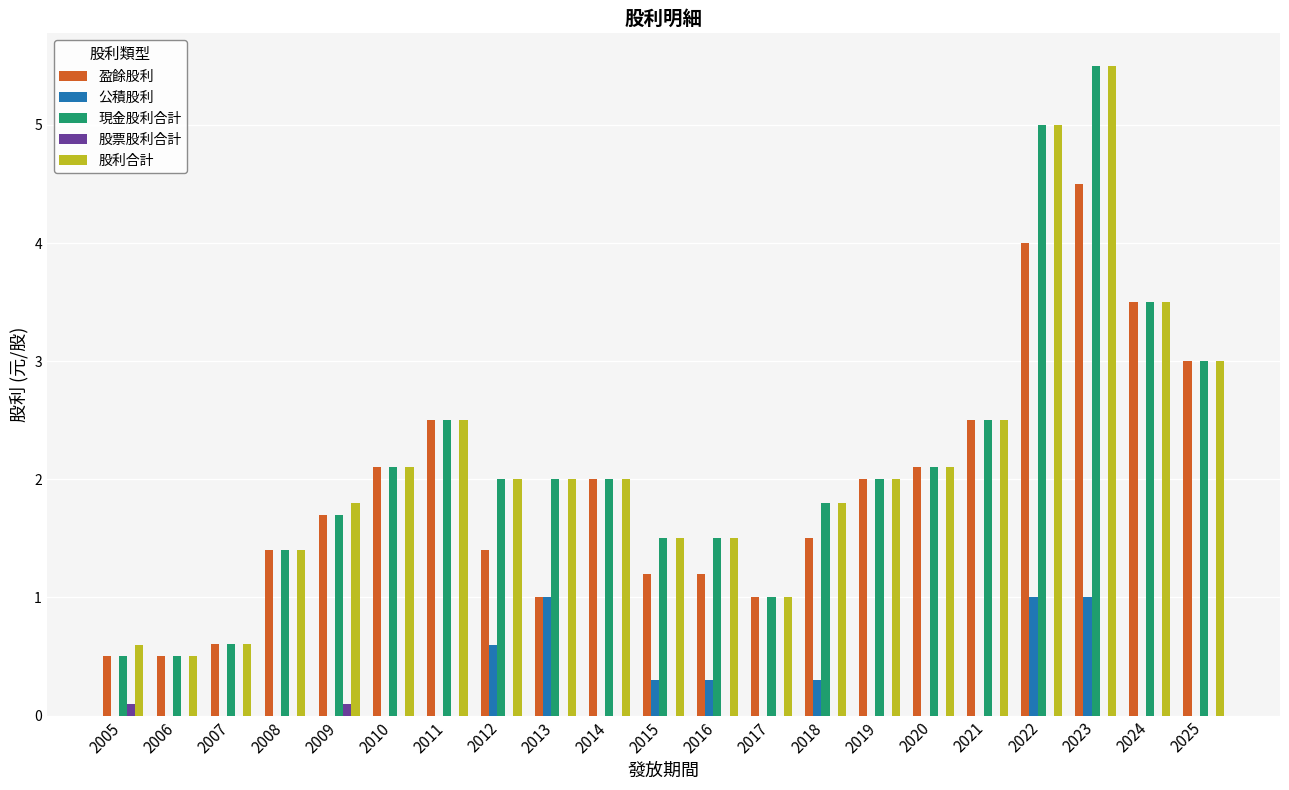

What is the maximum value shown in the chart?

5.5